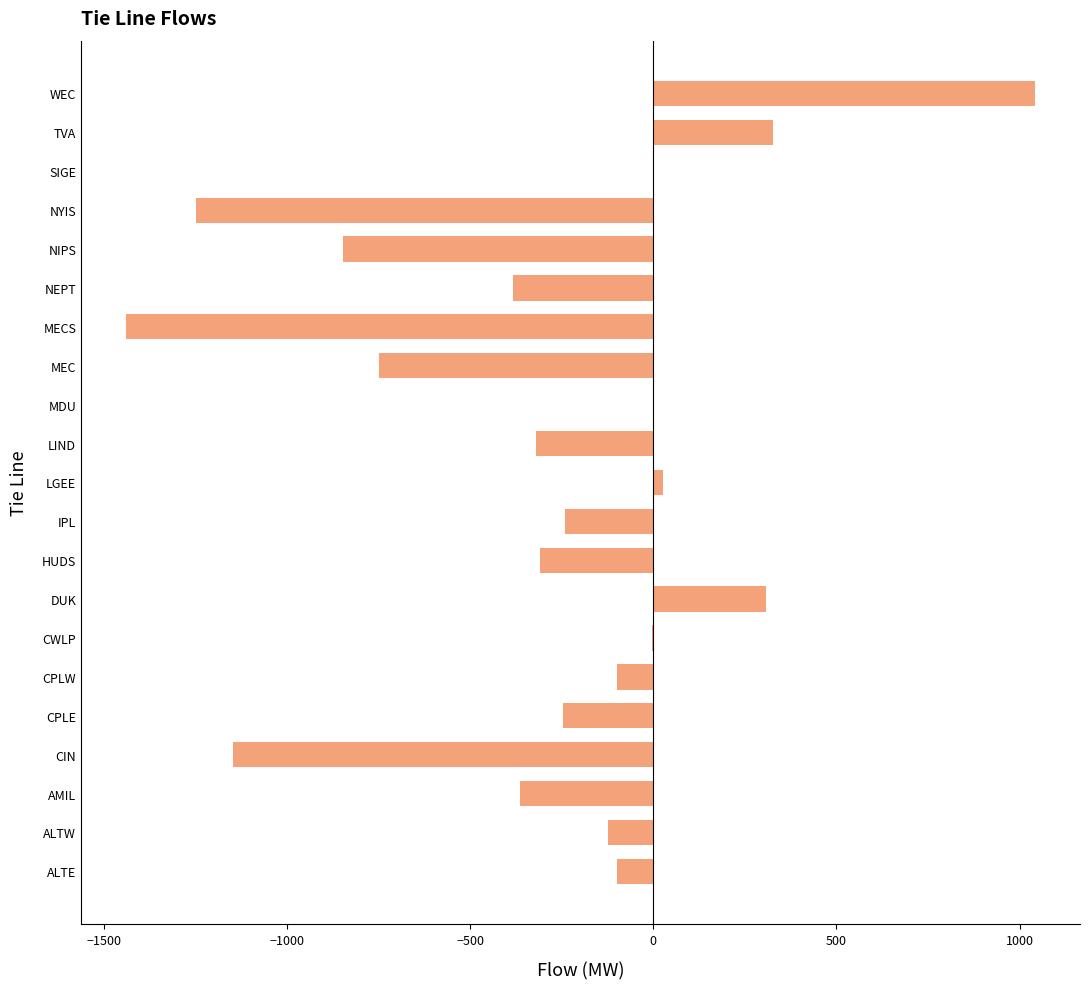

Read the value at NIPS.

-846.0